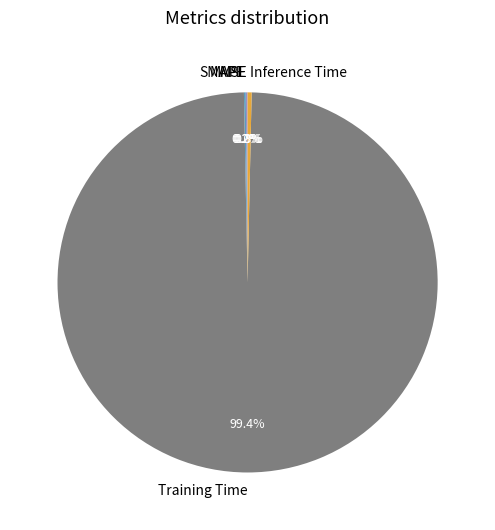

What is the largest slice in the pie chart?

Training Time